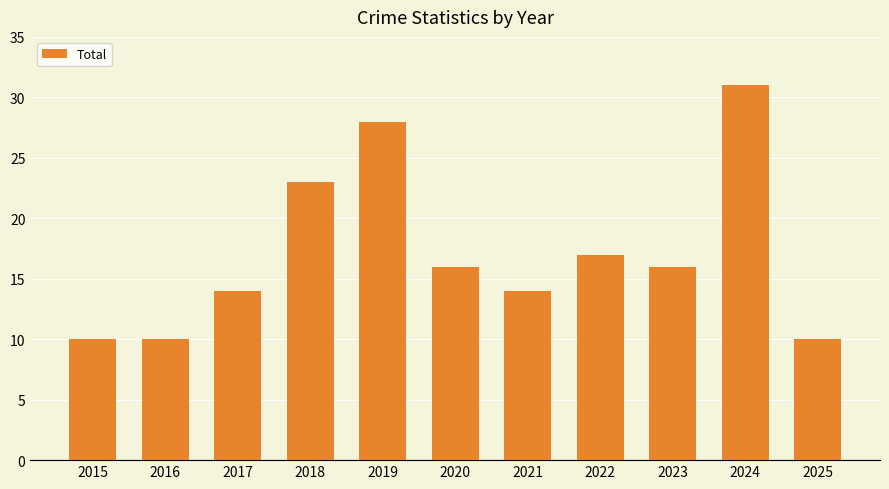

How many bars are there in total?

11